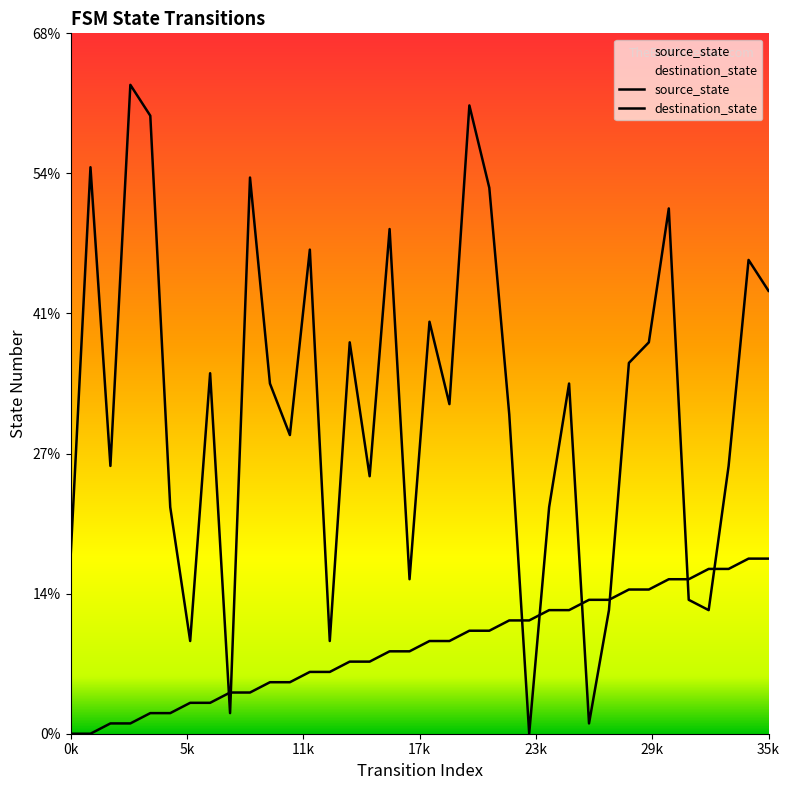

Read the destination_state value at 20.

61